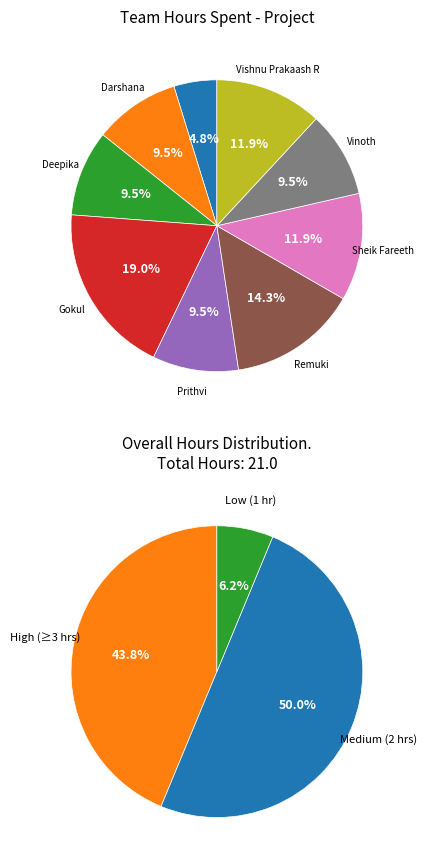

What is the total percentage of Vinoth and Remuki?

23.8%